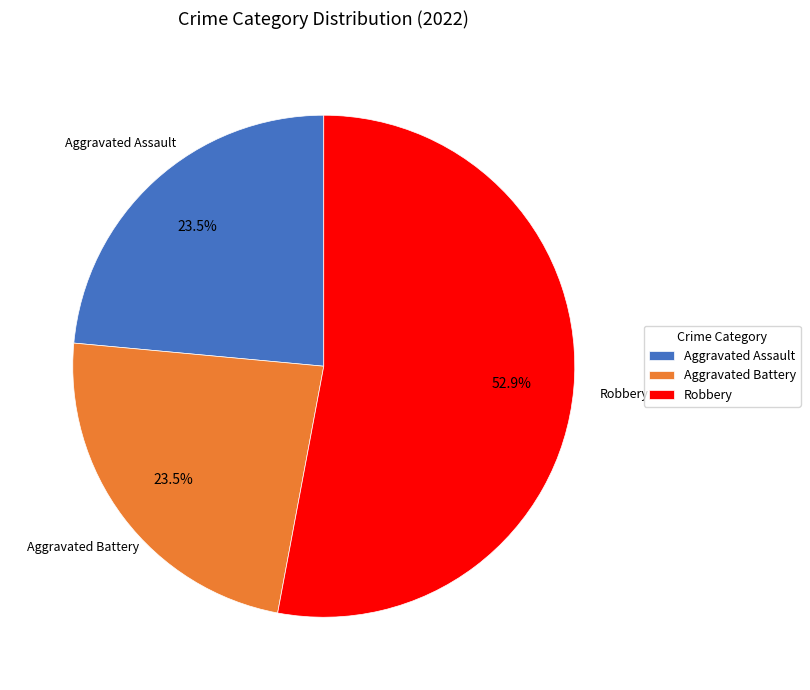

What portion of the pie excludes Aggravated Battery?

76.5%